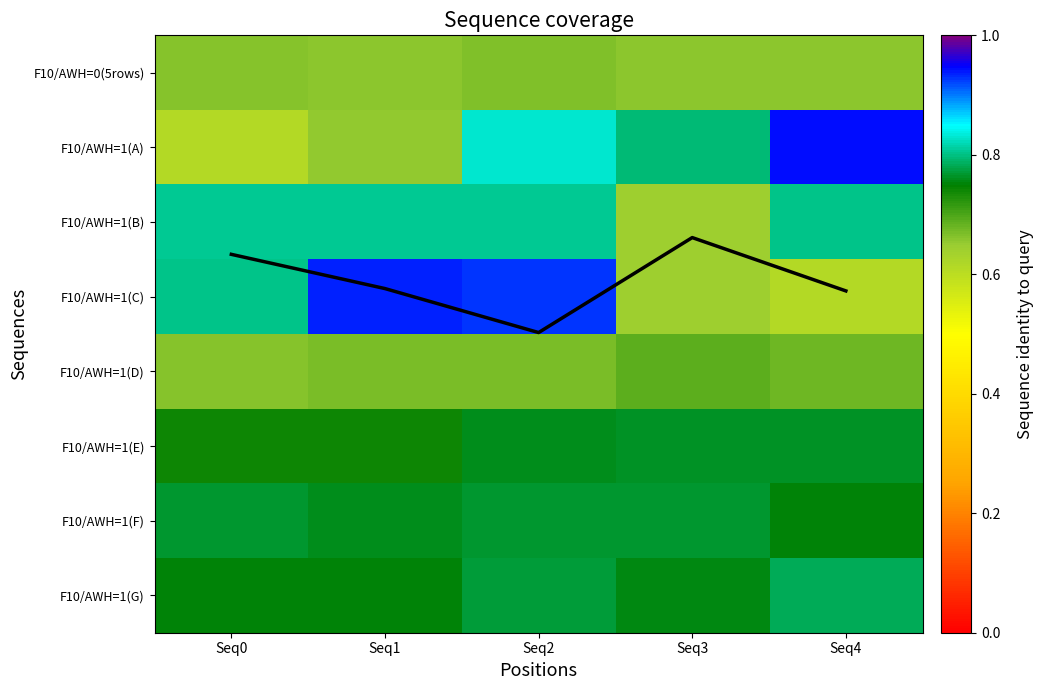

The value of Mean MOTP at Seq1 is 2.9. True or false?

True